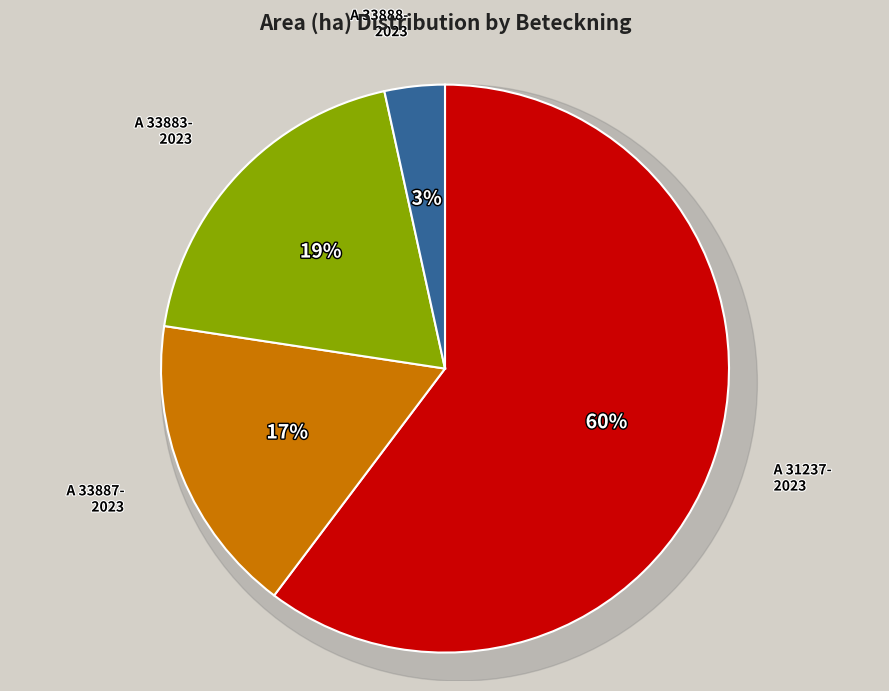

What is the smallest slice in the pie chart?

A 33888-2023